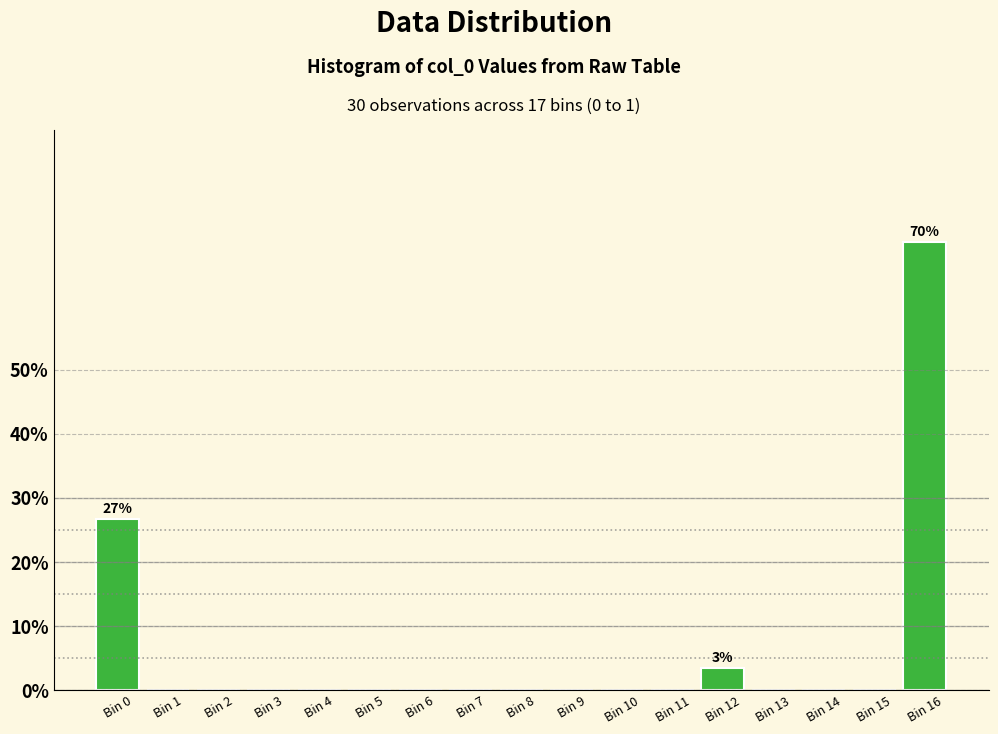

Reading right to left, list all the values displayed in this chart.

Bin 16=70.0	Bin 15=0.0	Bin 14=0.0	Bin 13=0.0	Bin 12=3.3	Bin 11=0.0	Bin 10=0.0	Bin 9=0.0	Bin 8=0.0	Bin 7=0.0	Bin 6=0.0	Bin 5=0.0	Bin 4=0.0	Bin 3=0.0	Bin 2=0.0	Bin 1=0.0	Bin 0=26.7